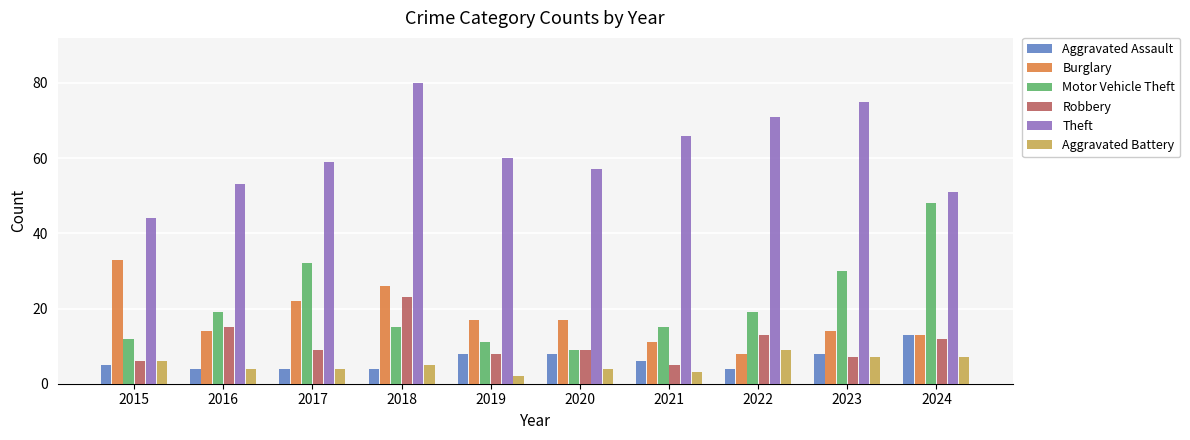

At which category is the sum across all series the highest?

2018